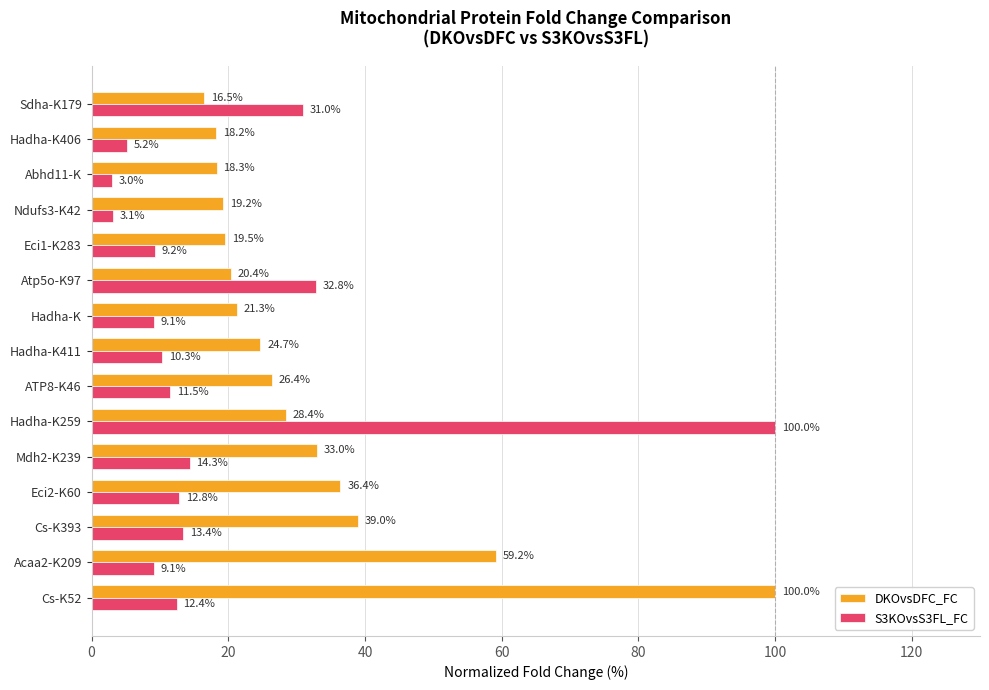

Which series has the largest range (max minus min)?

S3KOvsS3FL_FC